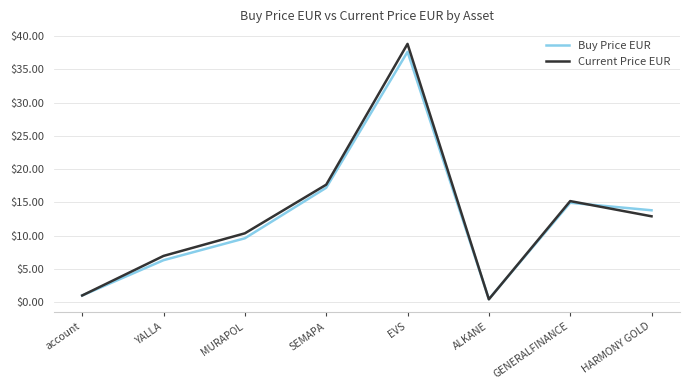

At which category is the sum across all series the highest?

EVS